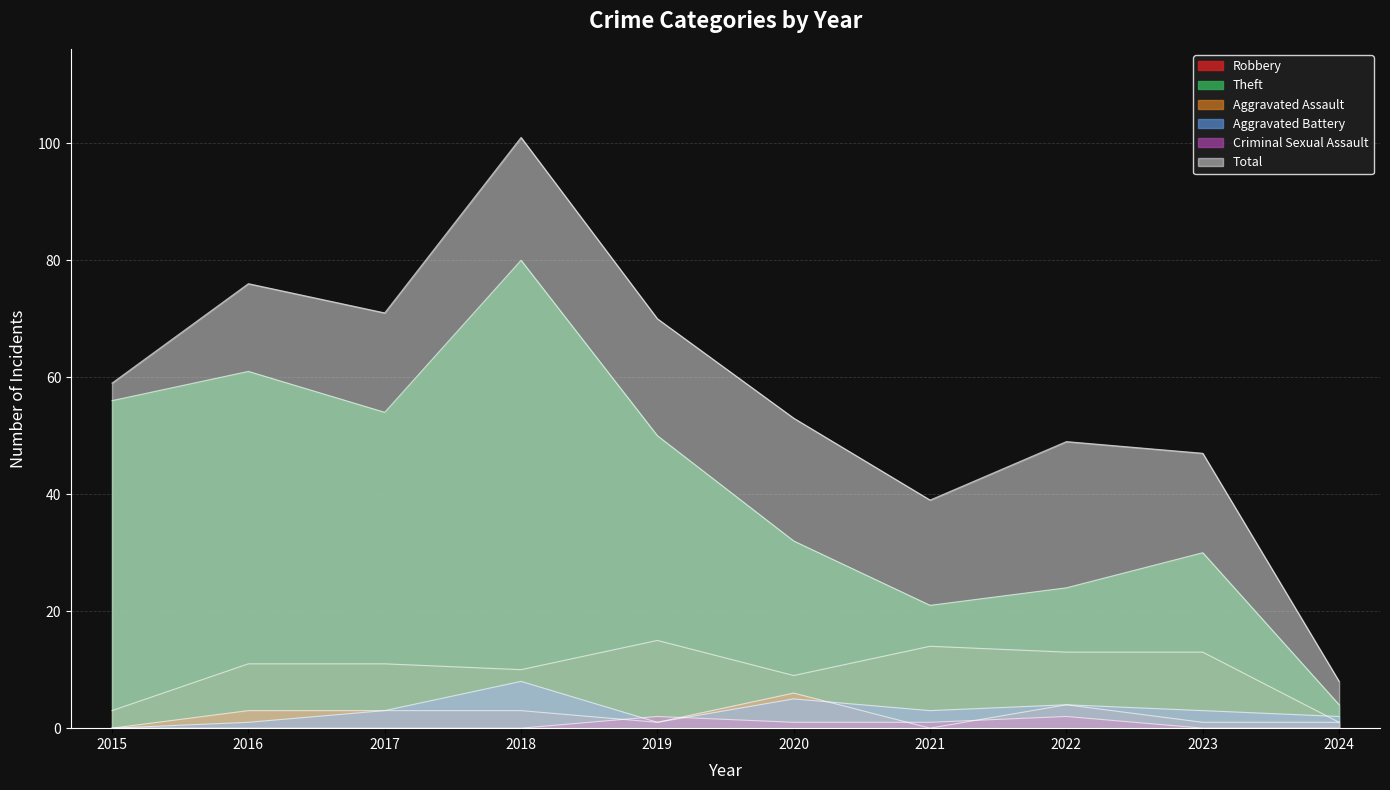

Where is Aggravated Assault nearest to the value 3?

2016